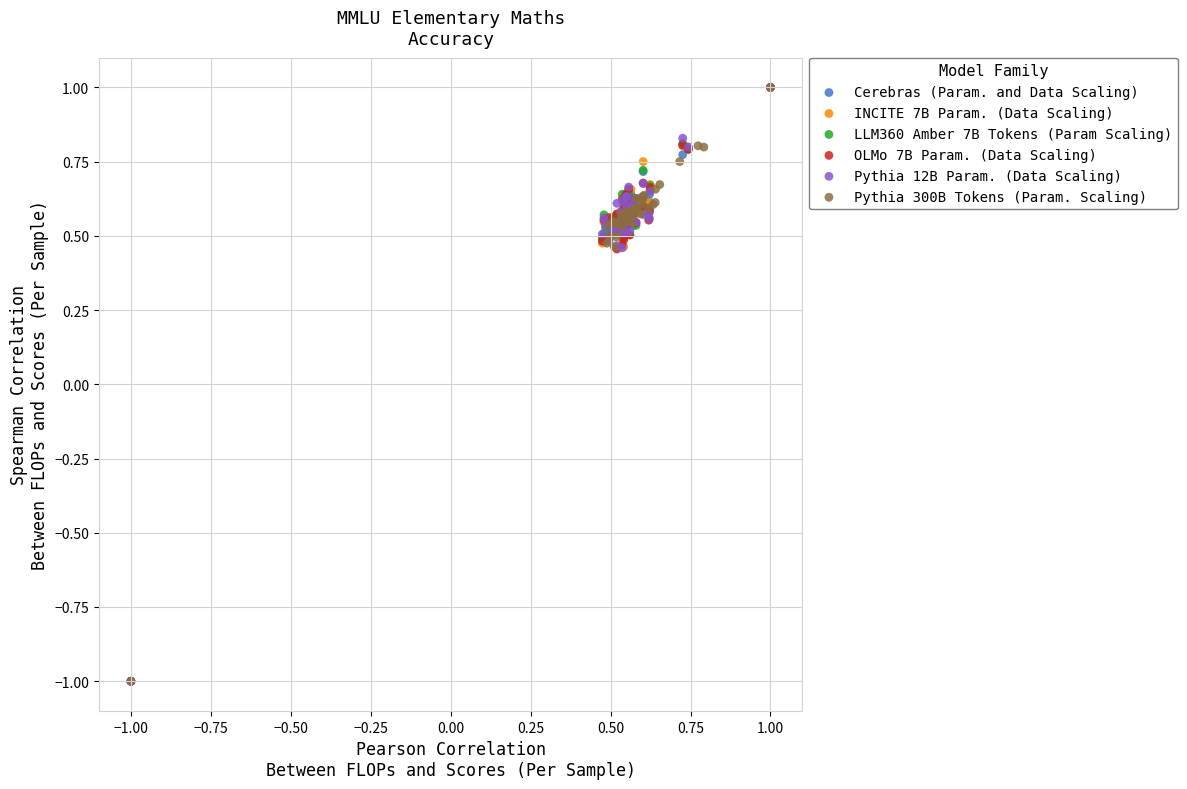

What are all the series names shown in the legend?

Cerebras (Param. and Data Scaling), INCITE 7B Param. (Data Scaling), LLM360 Amber 7B Tokens (Param Scaling), OLMo 7B Param. (Data Scaling), Pythia 12B Param. (Data Scaling), Pythia 300B Tokens (Param. Scaling)